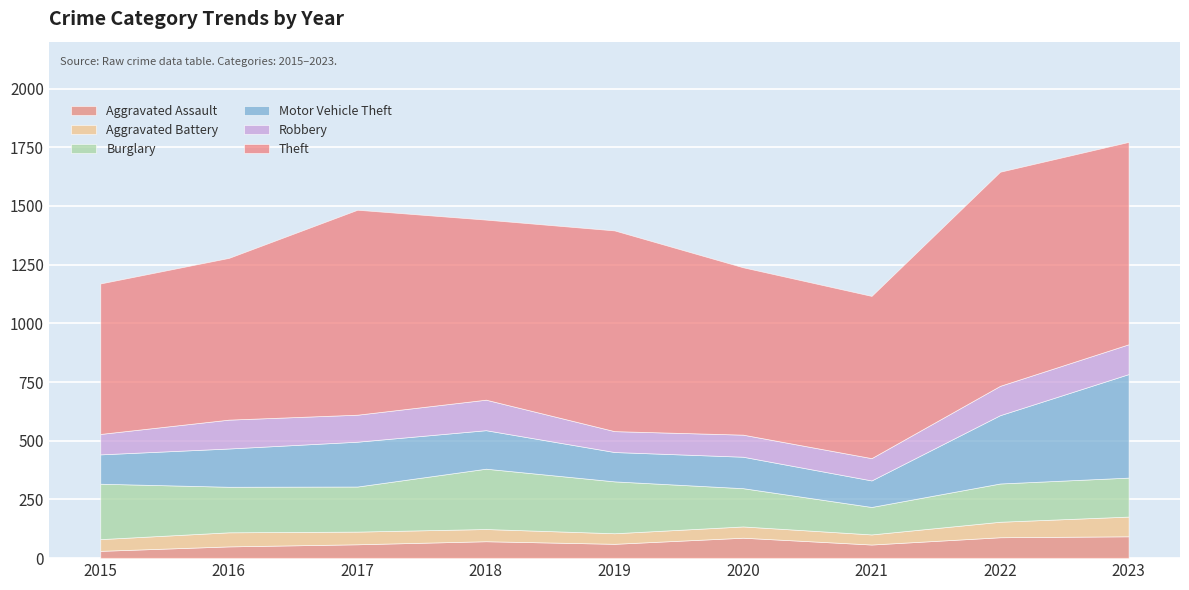

Which series has the largest range (max minus min)?

Motor Vehicle Theft